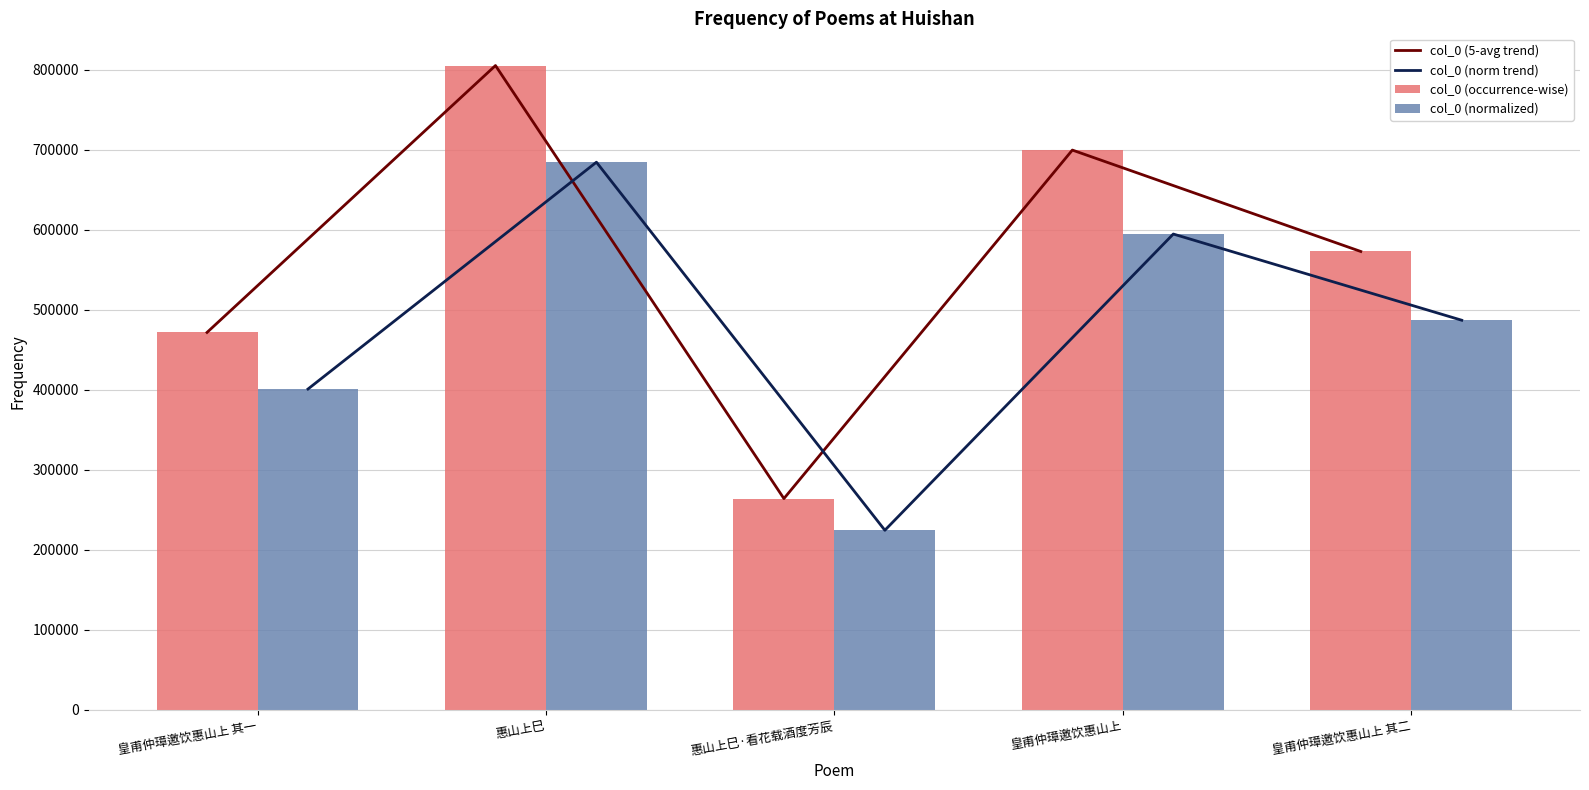

What is the value of the col_0 (occurrence-wise) bar at the 3rd from the left?

263958.0